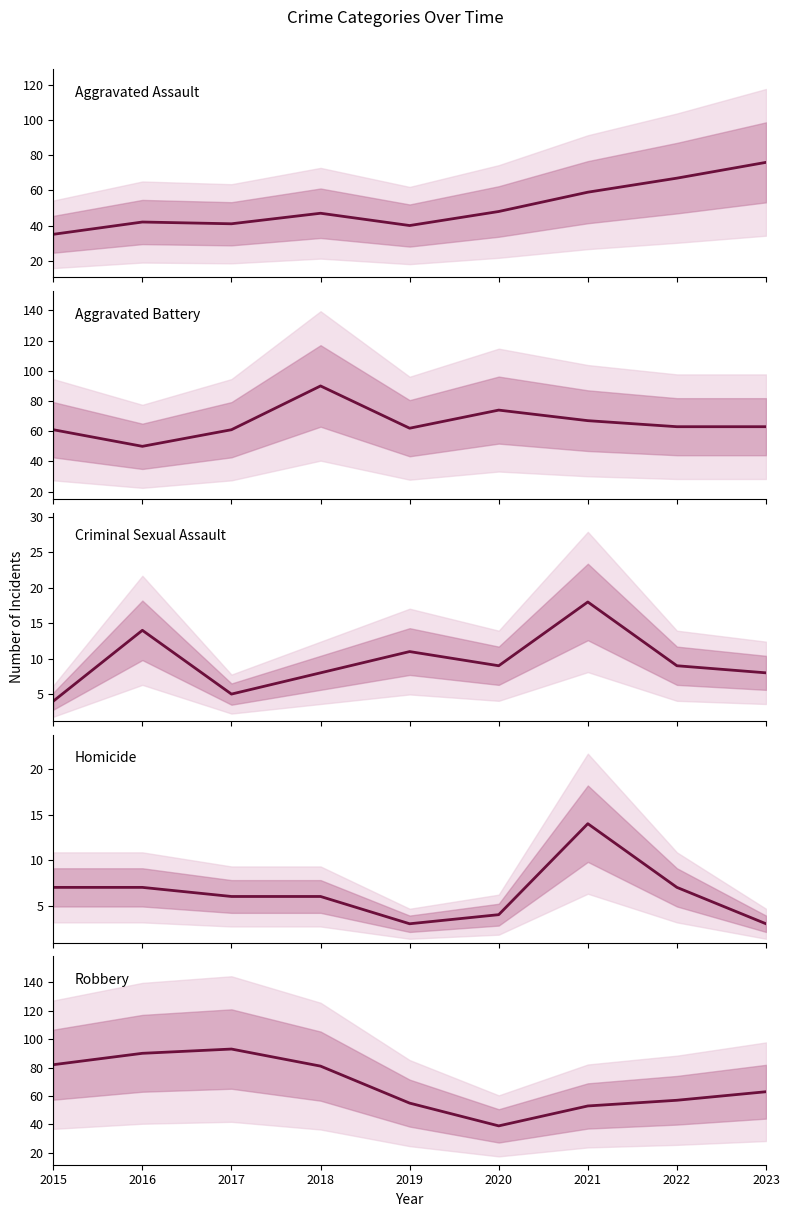

At which label does Robbery reach its peak?

2017